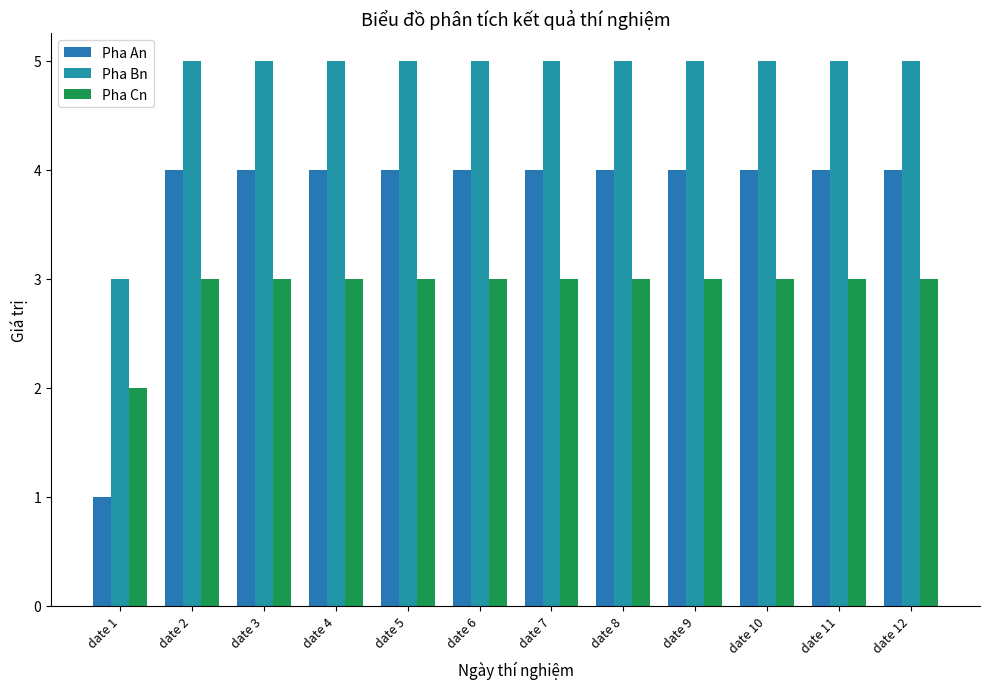

True or false: Pha Cn has a value of 3 at date 11.

True